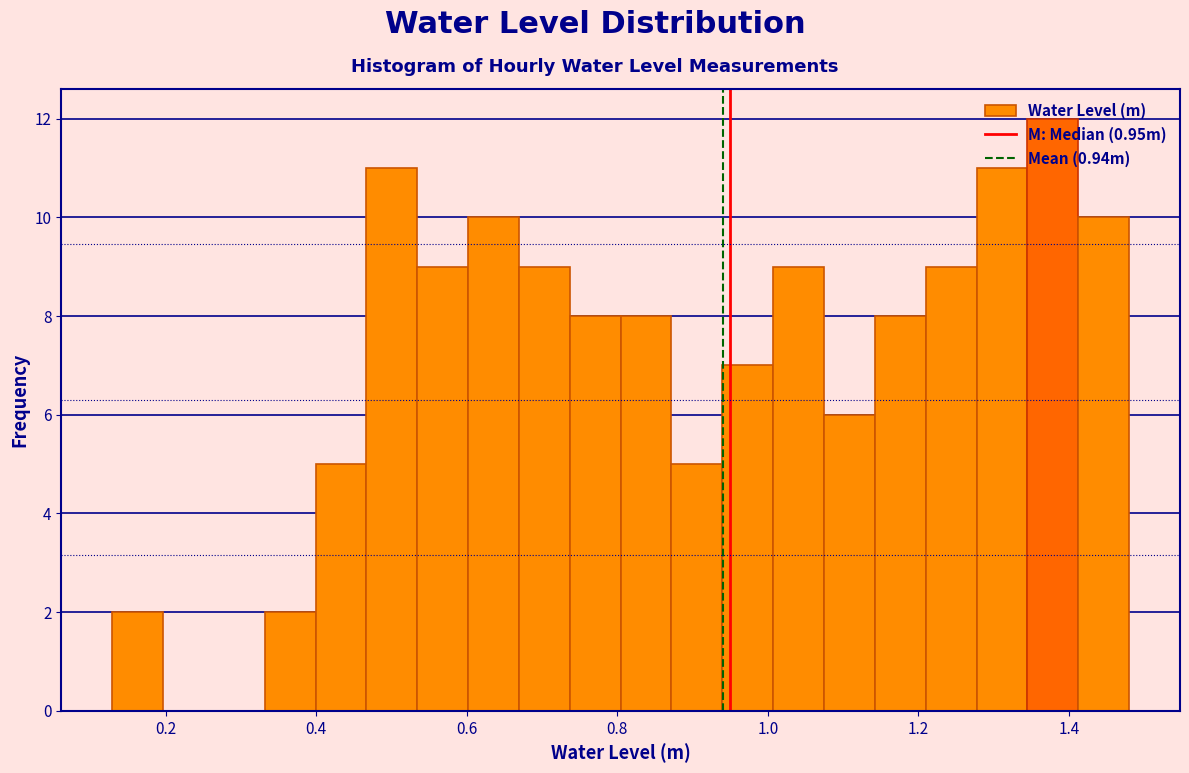

Around what value on the x-axis is the tallest bar? Give the approximate position of its centre, as read against the axis.

1.38